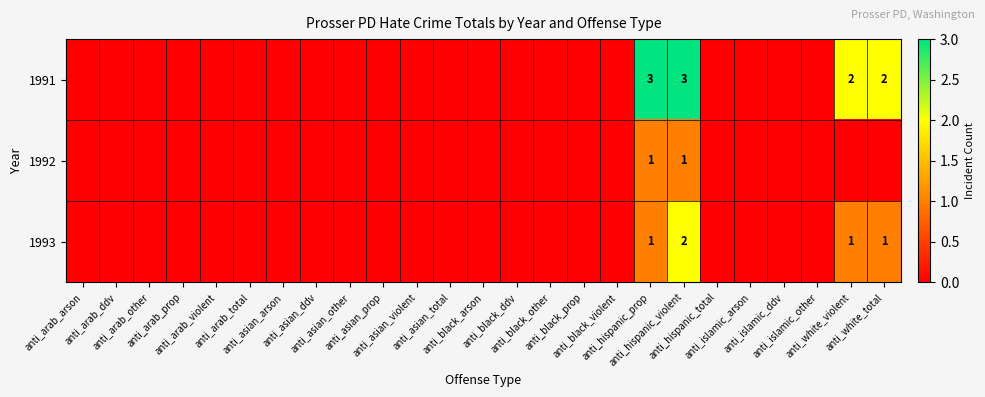

List the series in order of their peak value, highest first.

1991, 1993, 1992